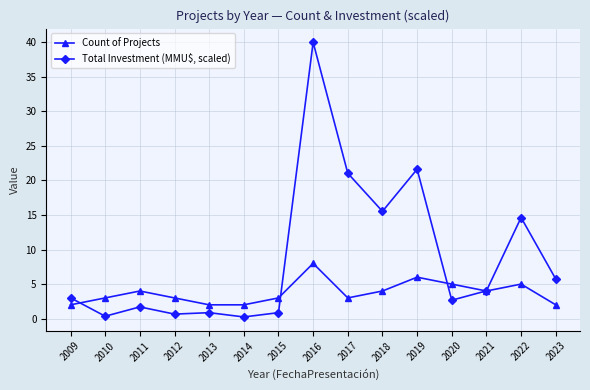

At which category is the sum across all series the highest?

2016